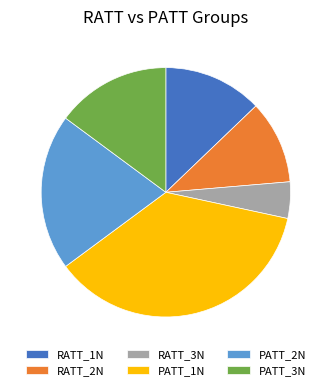

Does RATT_1N represent more than half of the total?

No